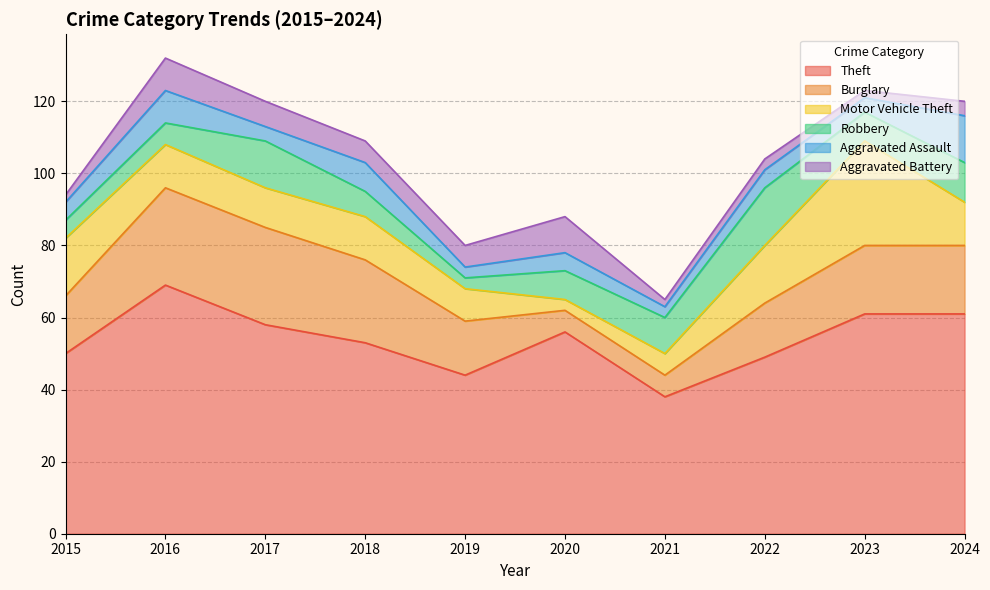

True or false: Aggravated Battery has more than 1 points higher than both neighbors.

True